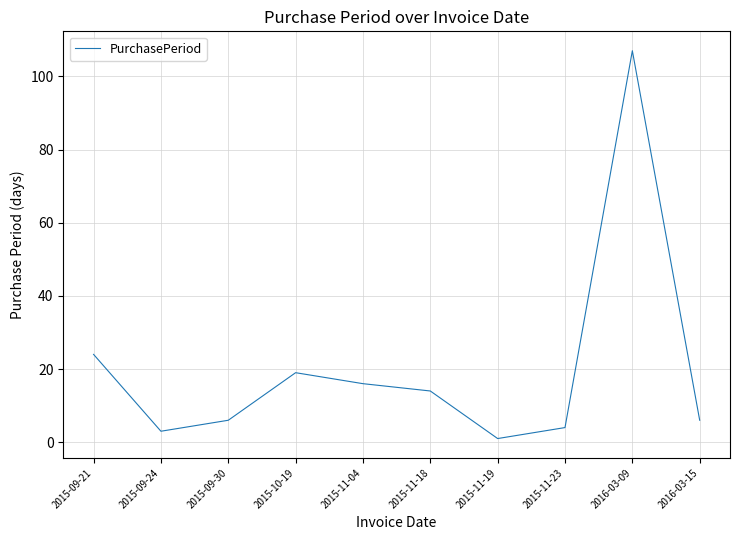

Which has a higher value, 2015-11-23 or 2015-11-18?

2015-11-18